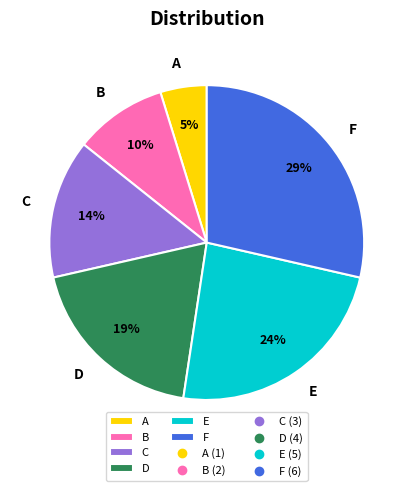

What is the largest slice in the pie chart?

F